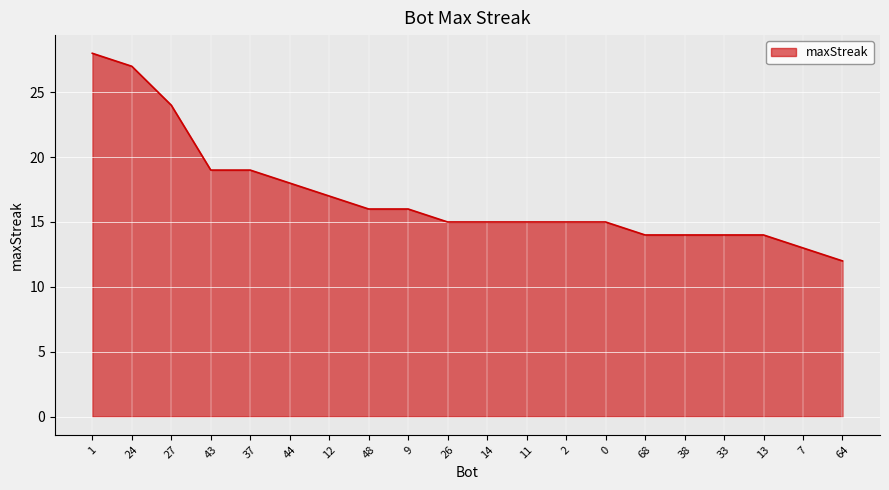

The value at 12 is 17. True or false?

True